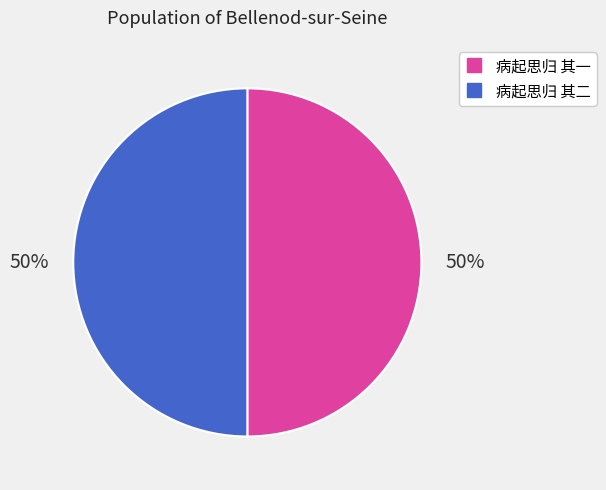

Do 病起思归 其一 and 病起思归 其二 together represent more than half of the pie?

Yes